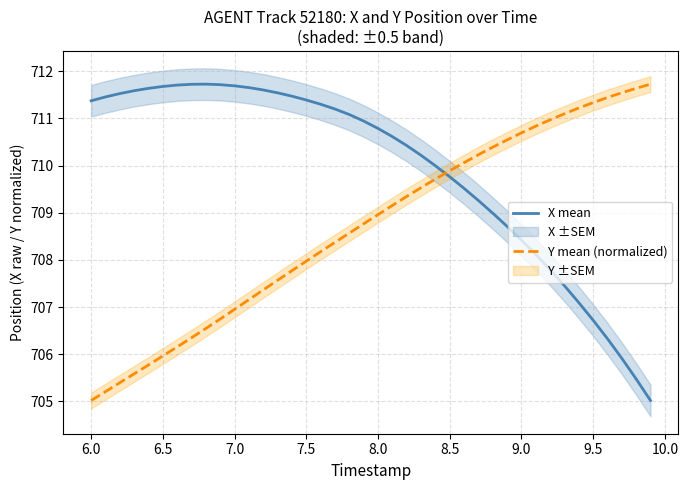

Is this an area chart (filled region under the line)?

No